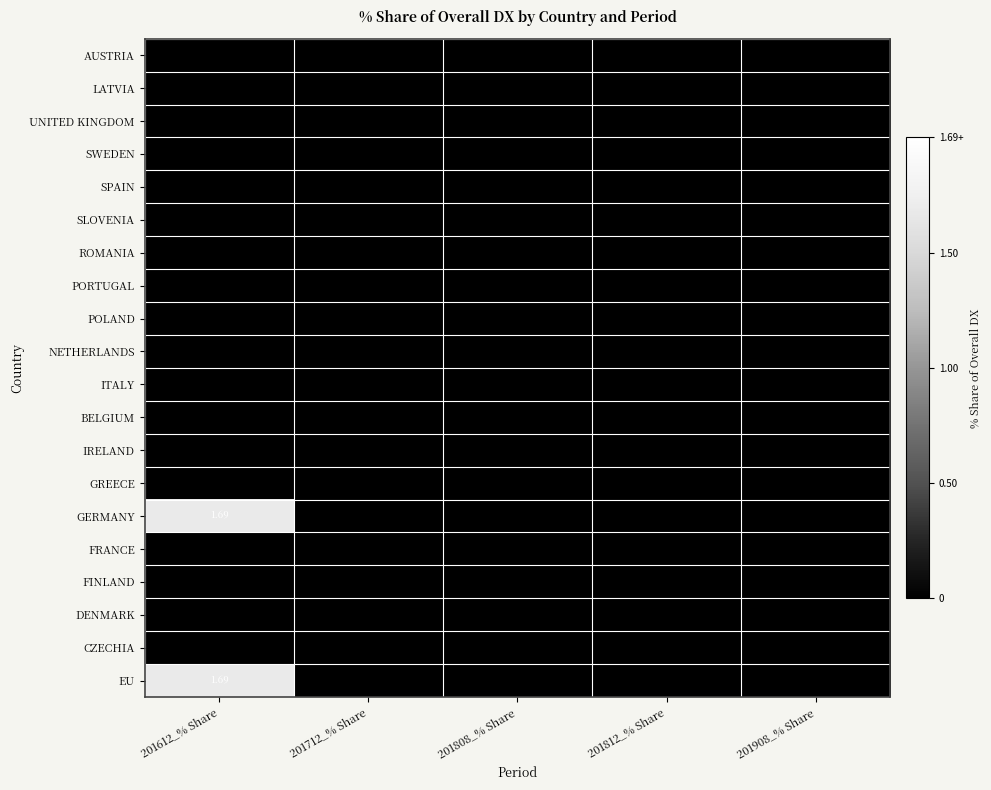

Count the number of data series in this chart.

20